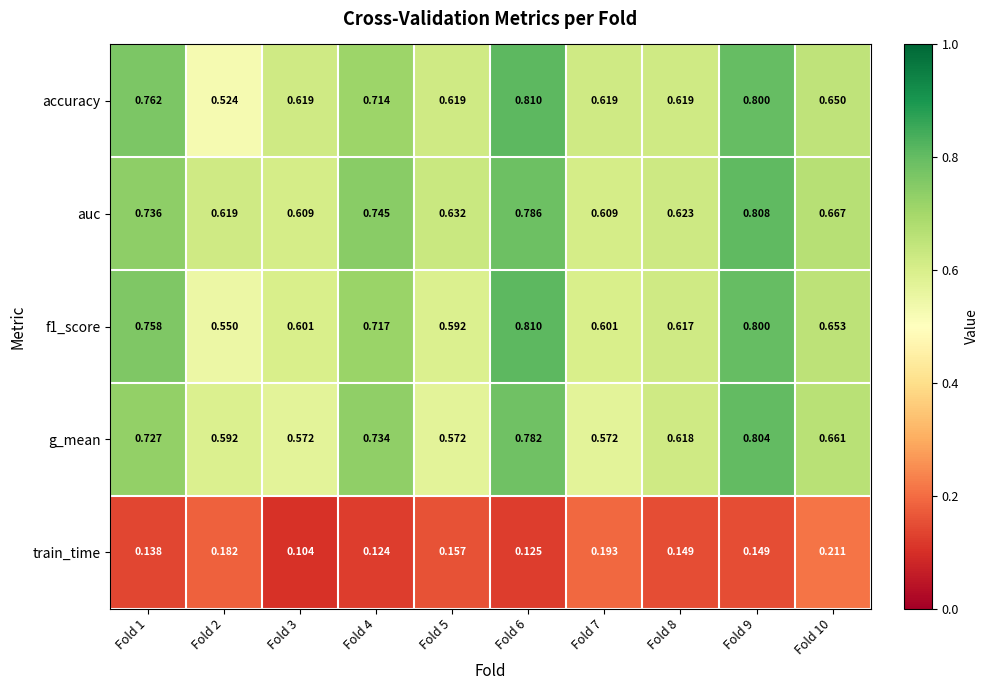

At Fold 2, list the series in order from largest to smallest.

auc, g_mean, f1_score, accuracy, train_time